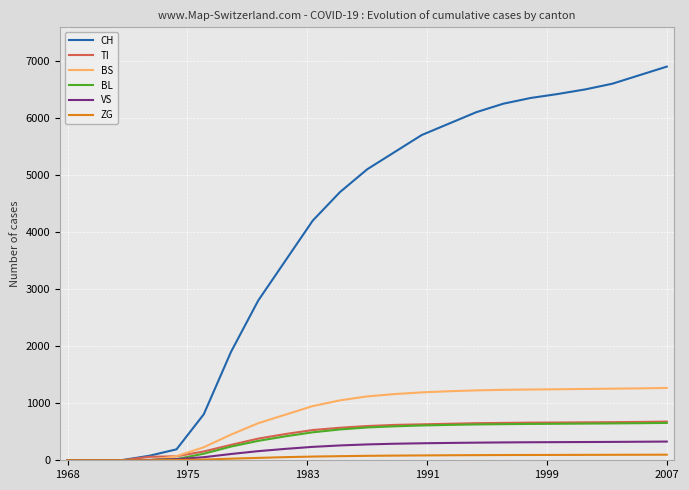

Which series has the largest total across all categories?

CH